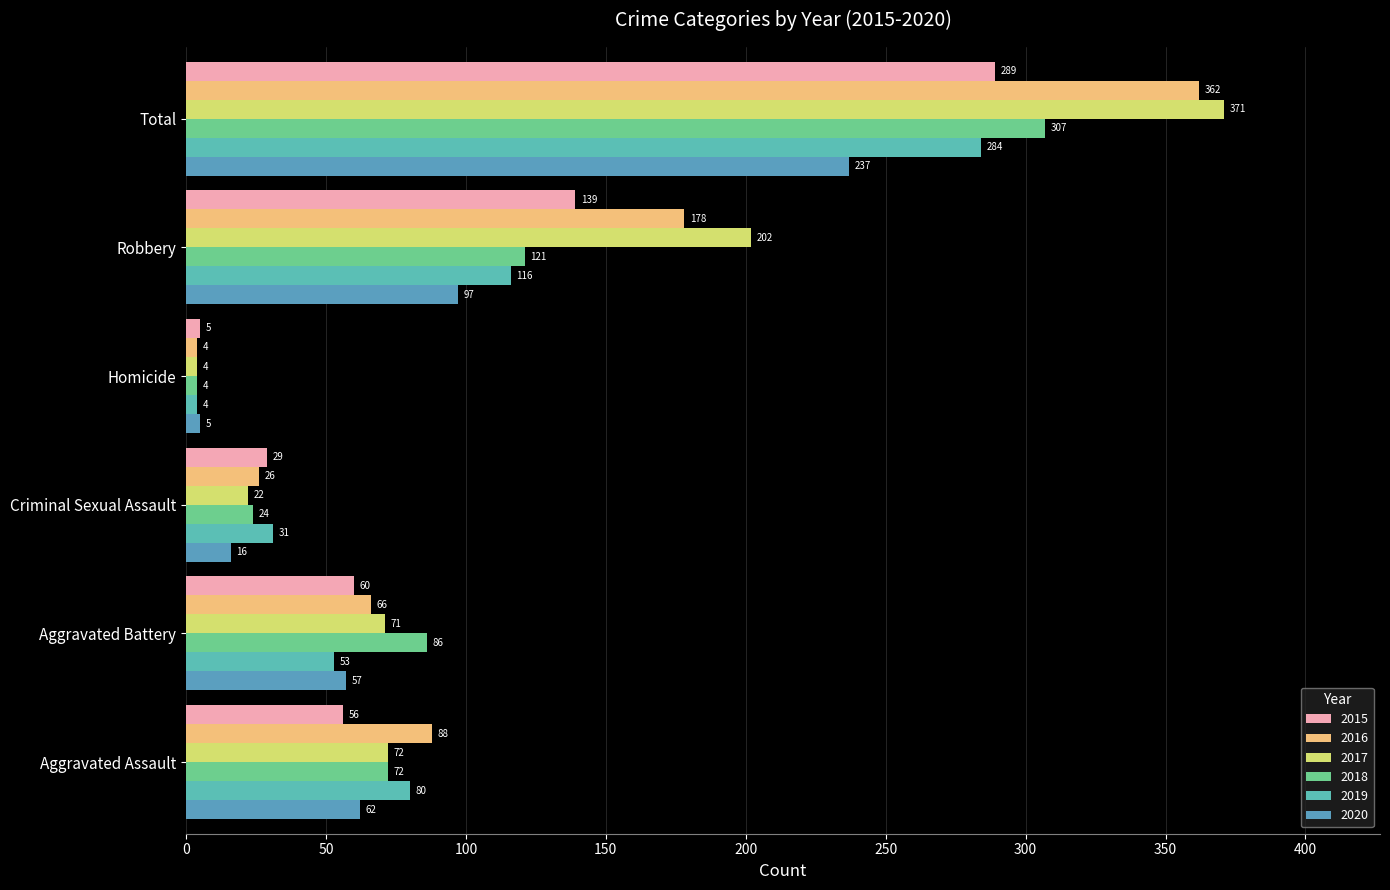

Reading left to right, extract all data points from this chart.

2015: Aggravated Assault=56	Aggravated Battery=60	Criminal Sexual Assault=29	Homicide=5	Robbery=139	Total=289
2016: Aggravated Assault=88	Aggravated Battery=66	Criminal Sexual Assault=26	Homicide=4	Robbery=178	Total=362
2017: Aggravated Assault=72	Aggravated Battery=71	Criminal Sexual Assault=22	Homicide=4	Robbery=202	Total=371
2018: Aggravated Assault=72	Aggravated Battery=86	Criminal Sexual Assault=24	Homicide=4	Robbery=121	Total=307
2019: Aggravated Assault=80	Aggravated Battery=53	Criminal Sexual Assault=31	Homicide=4	Robbery=116	Total=284
2020: Aggravated Assault=62	Aggravated Battery=57	Criminal Sexual Assault=16	Homicide=5	Robbery=97	Total=237